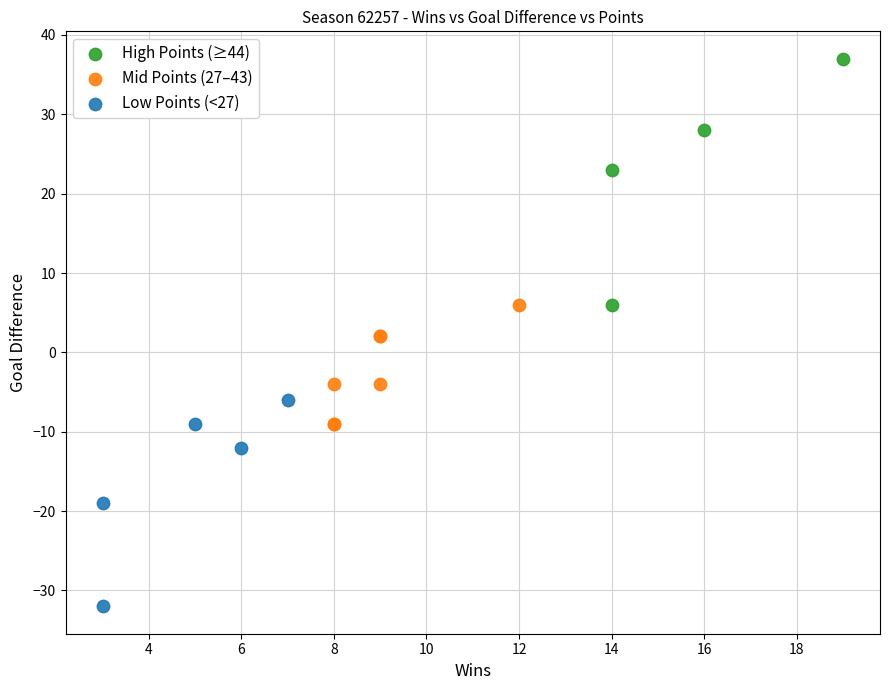

Which series reaches the minimum Y coordinate?

Low Points (<27)